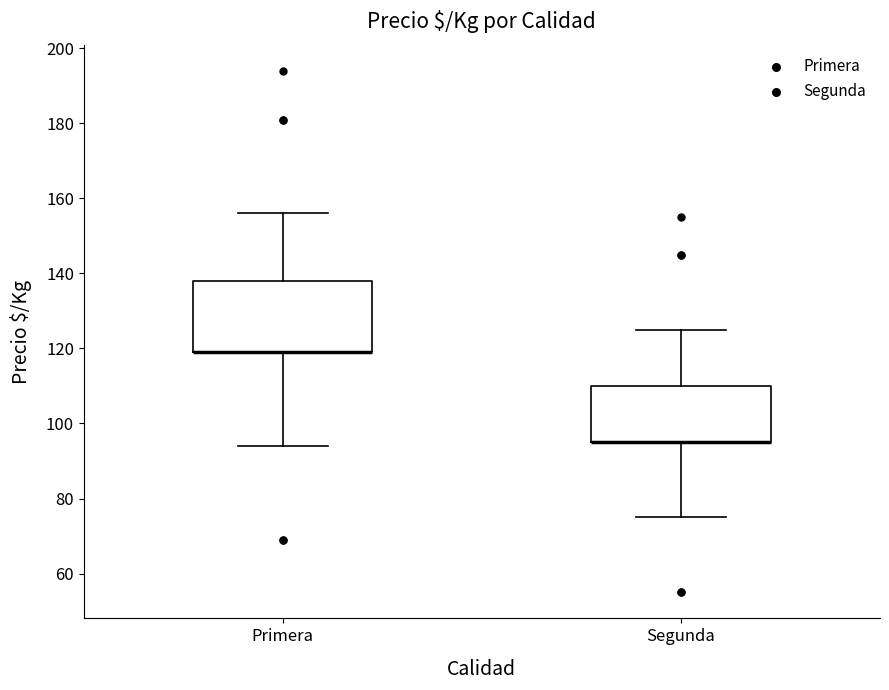

Reading left to right, transcribe this box plot: for each box, give where its median line is, the range the box spans, and where its two whiskers end, as read against the y-axis. The values are not printed on the chart, so give them approximately, as read against the axis.

Primera: median 120 (drawn on the box's lower edge), box 120 to 138, whiskers 94 to 156
Segunda: median 96 (drawn on the box's lower edge), box 96 to 110, whiskers 76 to 126